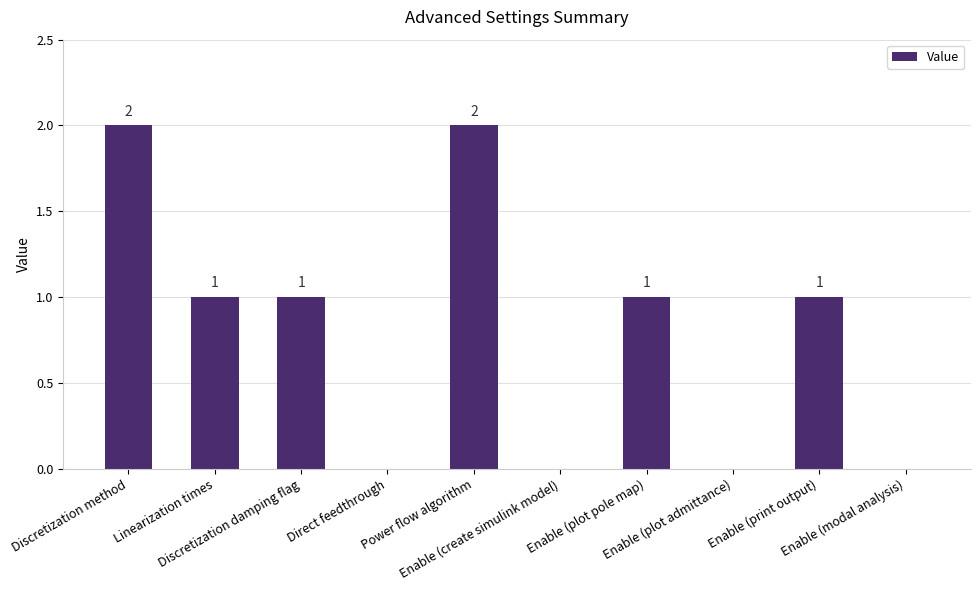

What is the sum of all values?

8